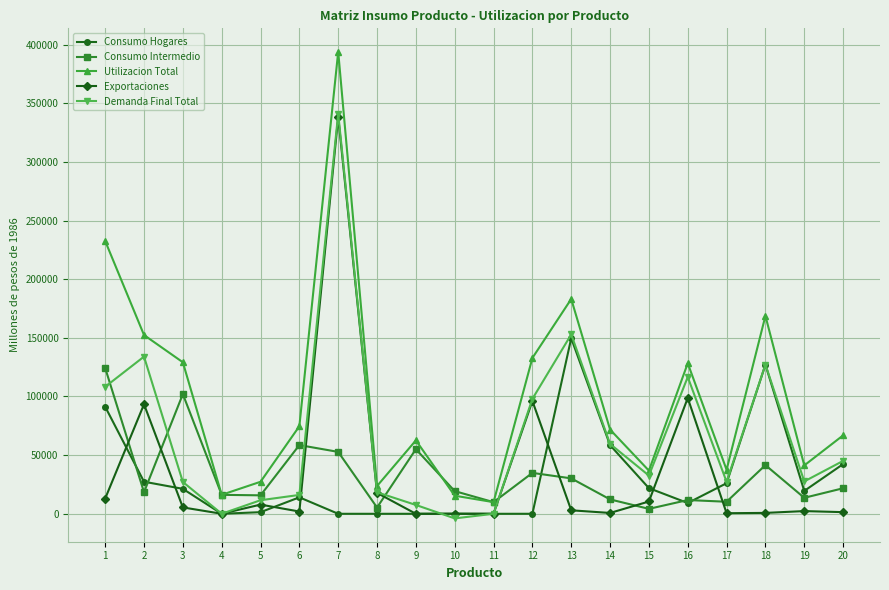

Is the value of Utilizacion Total at 4 greater than the value of Demanda Final Total at 12?

No